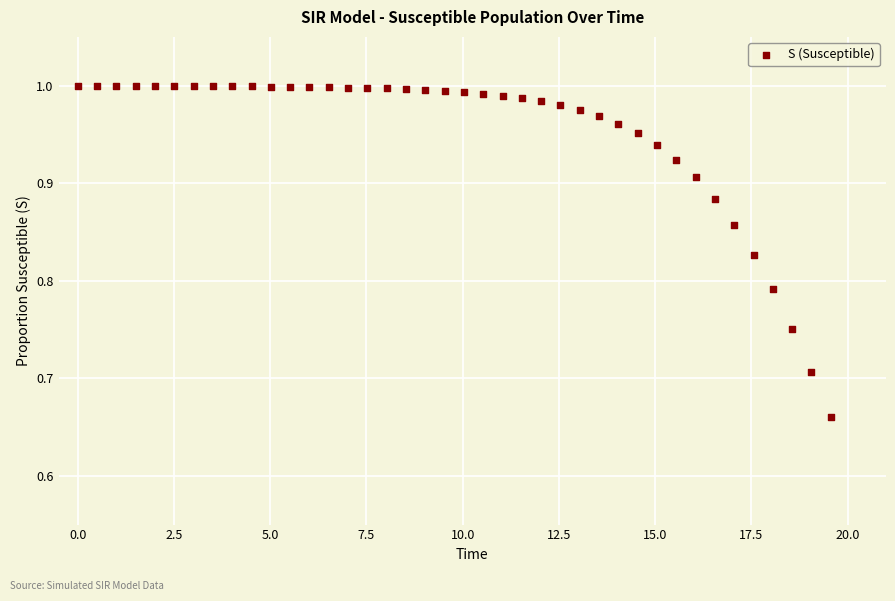

What is the range of Y values (max minus min)?

0.3